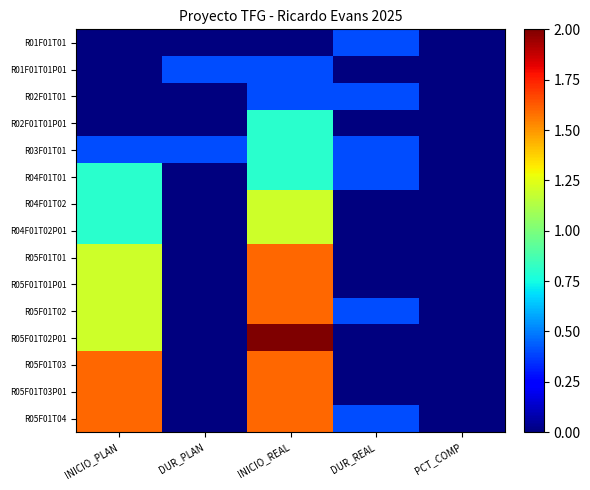

What is the spread (max minus min) of values at DUR_PLAN?

0.4